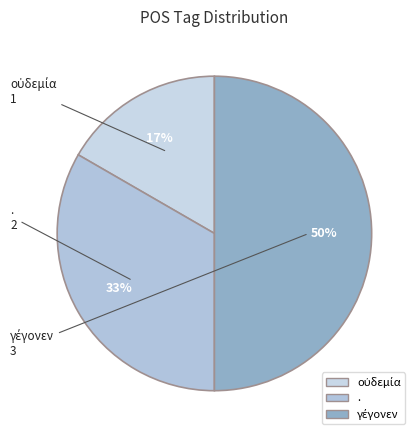

Count the number of slices in the pie.

3